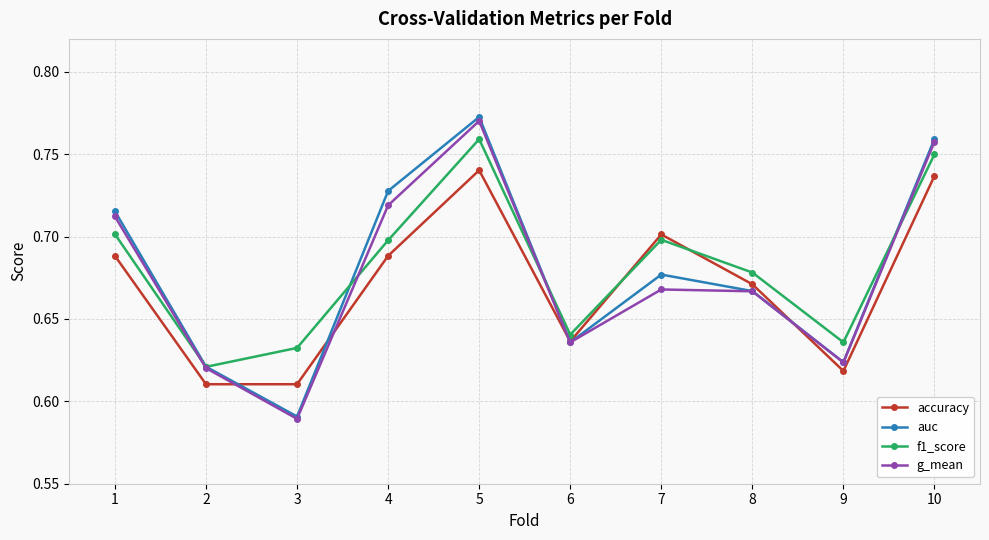

Between 1 and 3, which series saw the biggest shift?

auc